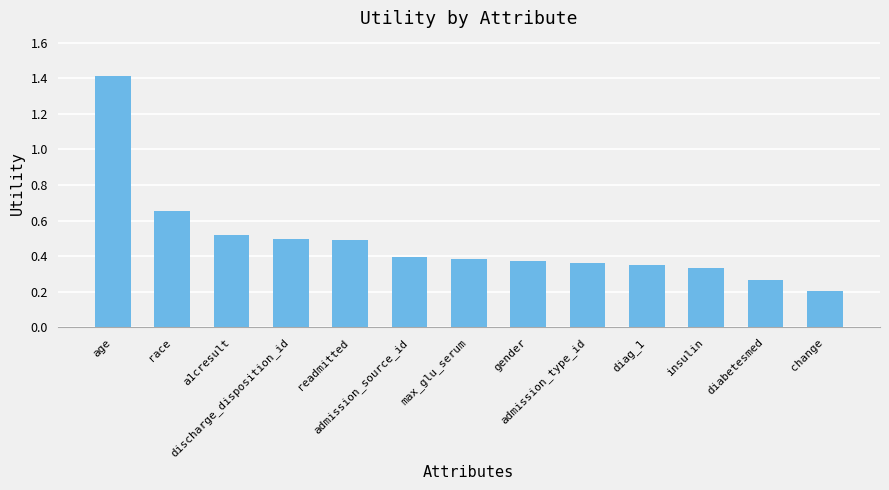

Which has a higher value, admission_source_id or age?

age